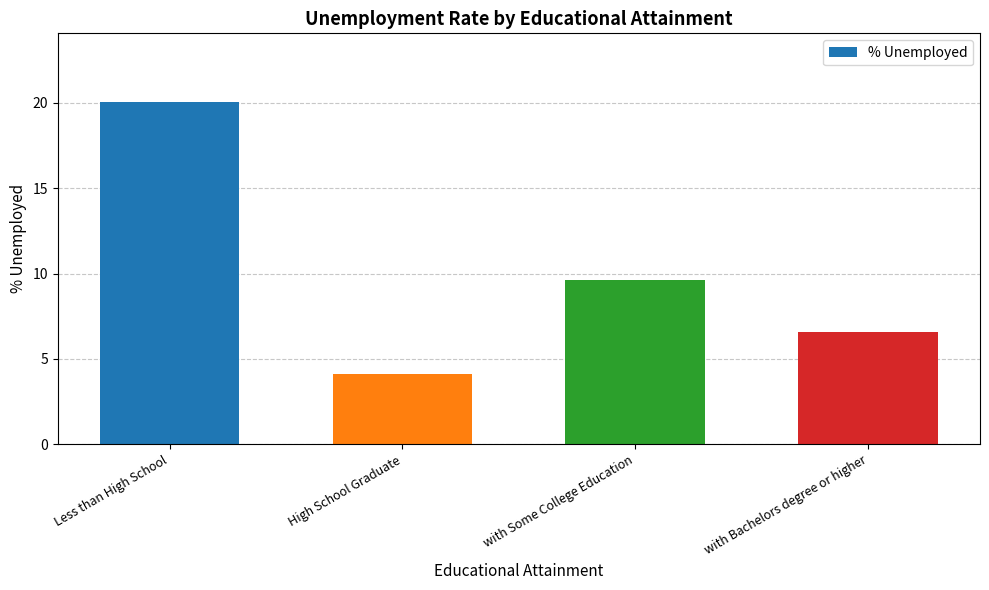

The value at High School Graduate is 4.1. True or false?

True